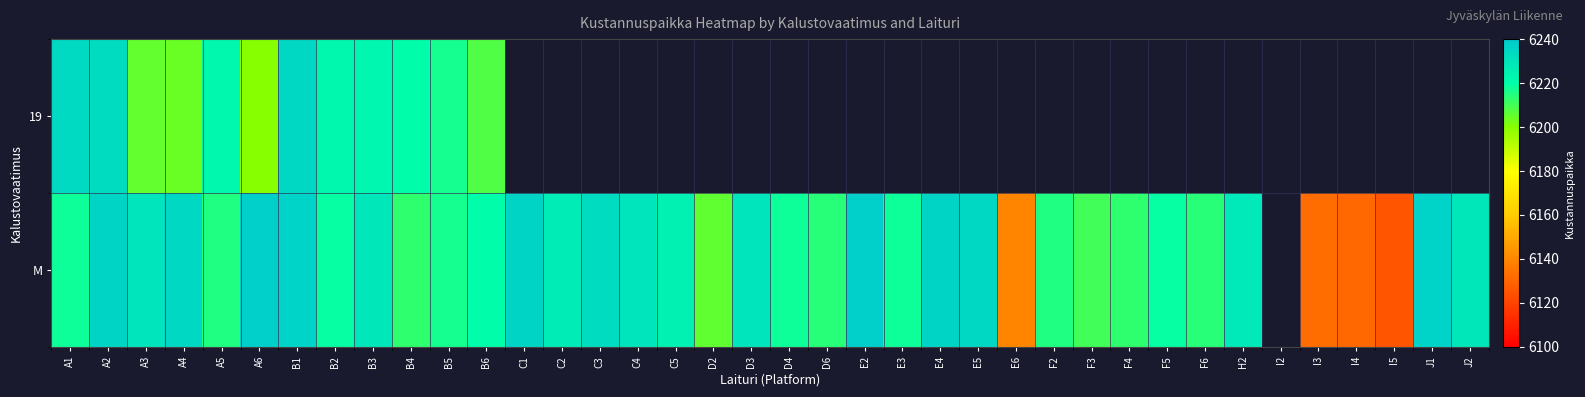

Rank the series by their average value, from highest to lowest.

19, M